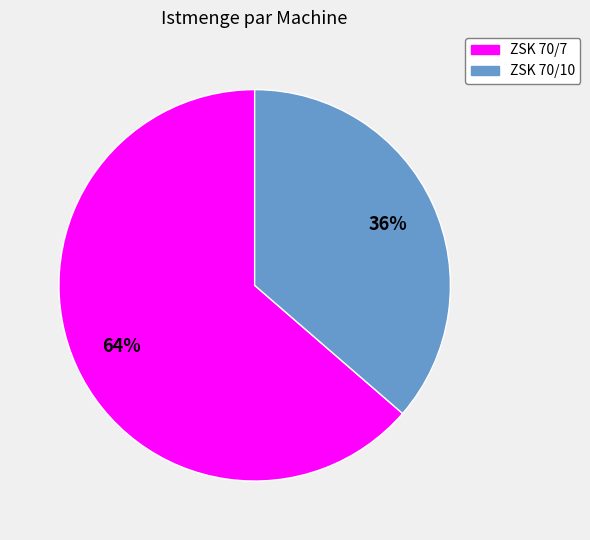

To the nearest percent, what percentage of the pie is ZSK 70/10?

36%